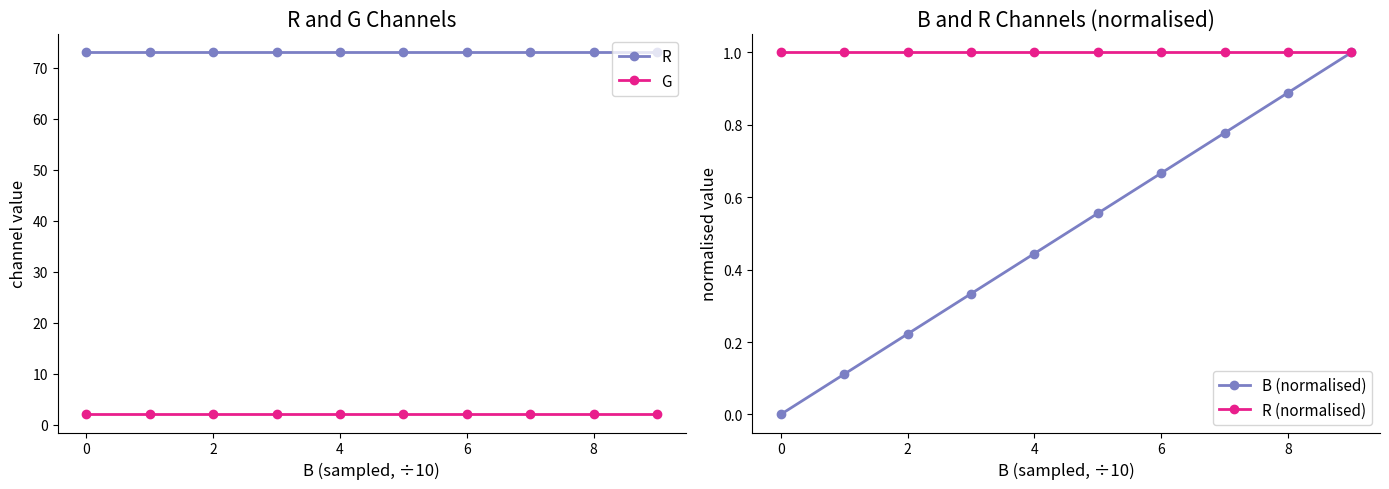

True or false: R and G cross at least once.

False